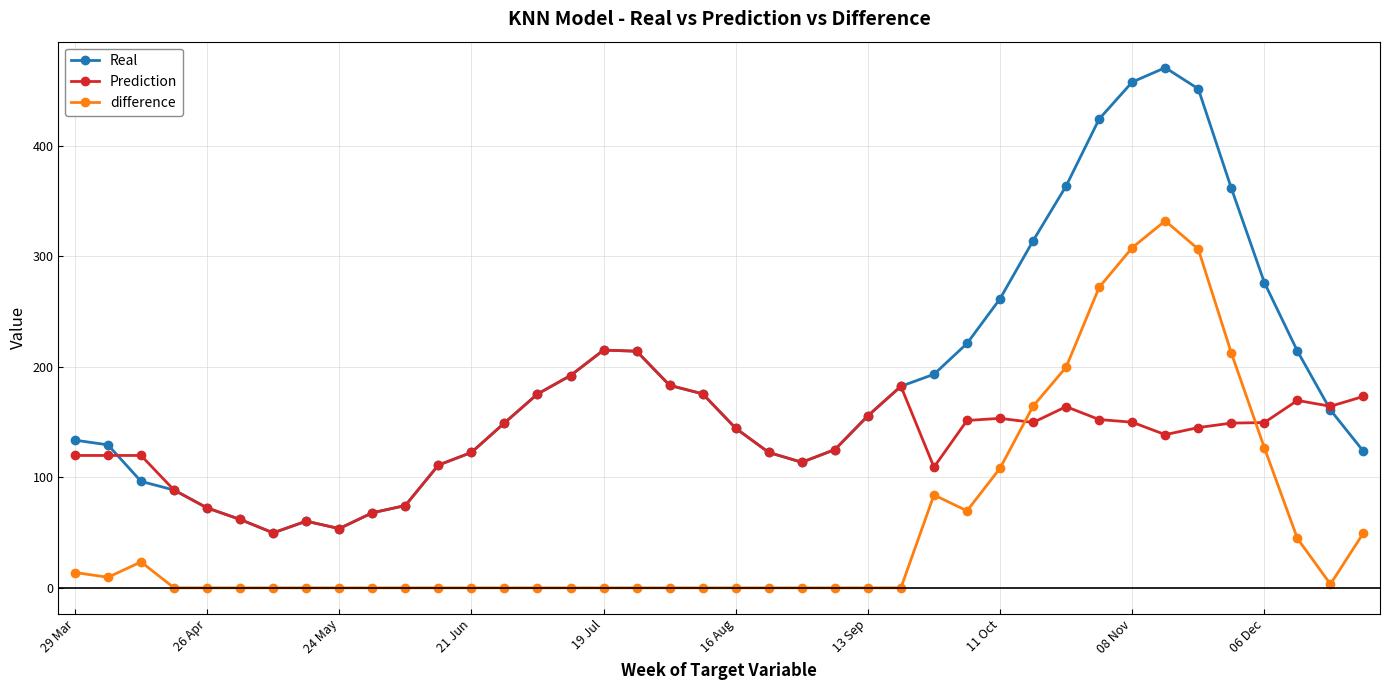

What is the lowest value of the Real series?

49.7